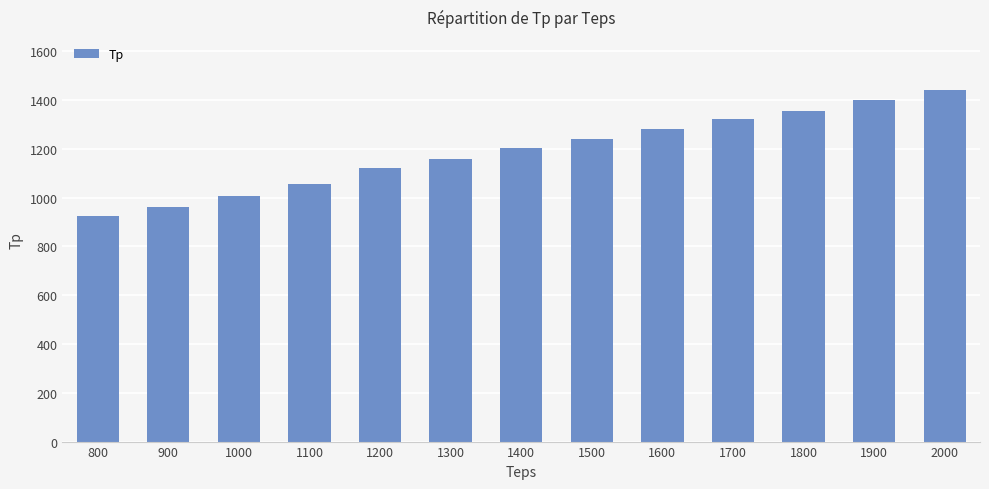

What is the value of the 1st bar from the left?

923